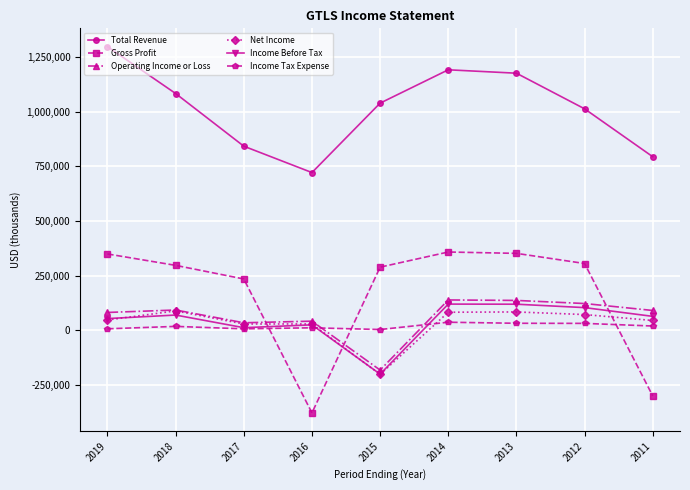

Between 2019 and 2018, which series saw the biggest shift?

Total Revenue